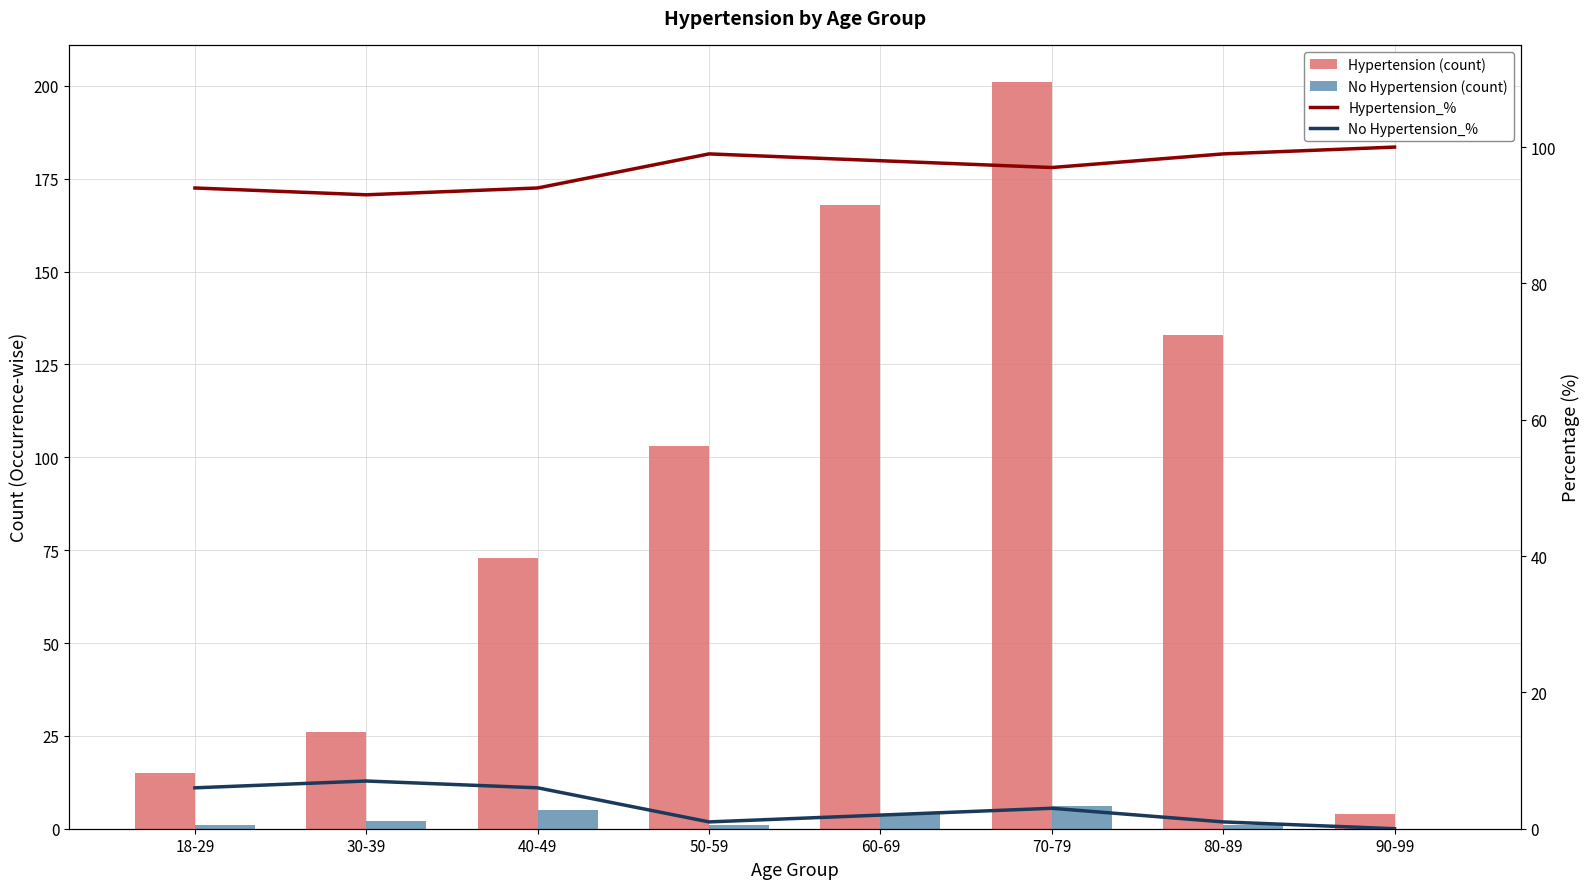

What are all the series names shown in the legend?

Hypertension, No Hypertension, Hypertension_%, No Hypertension_%